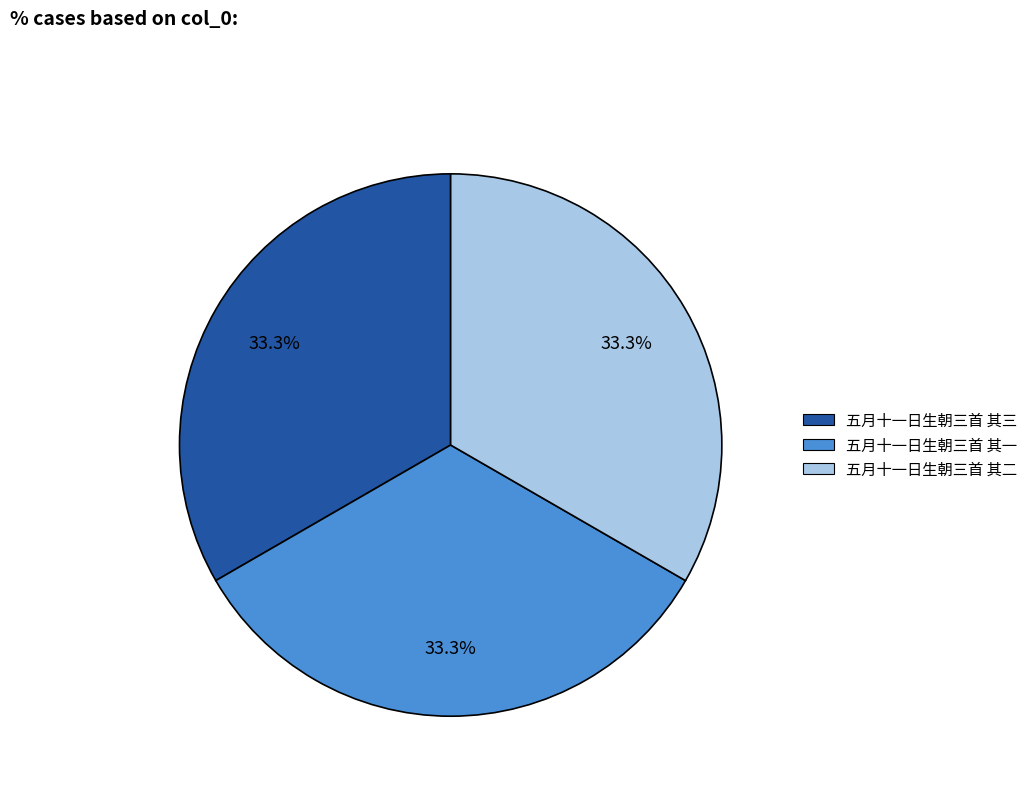

To the nearest percent, what percentage of the pie is 五月十一日生朝三首 其一?

33%